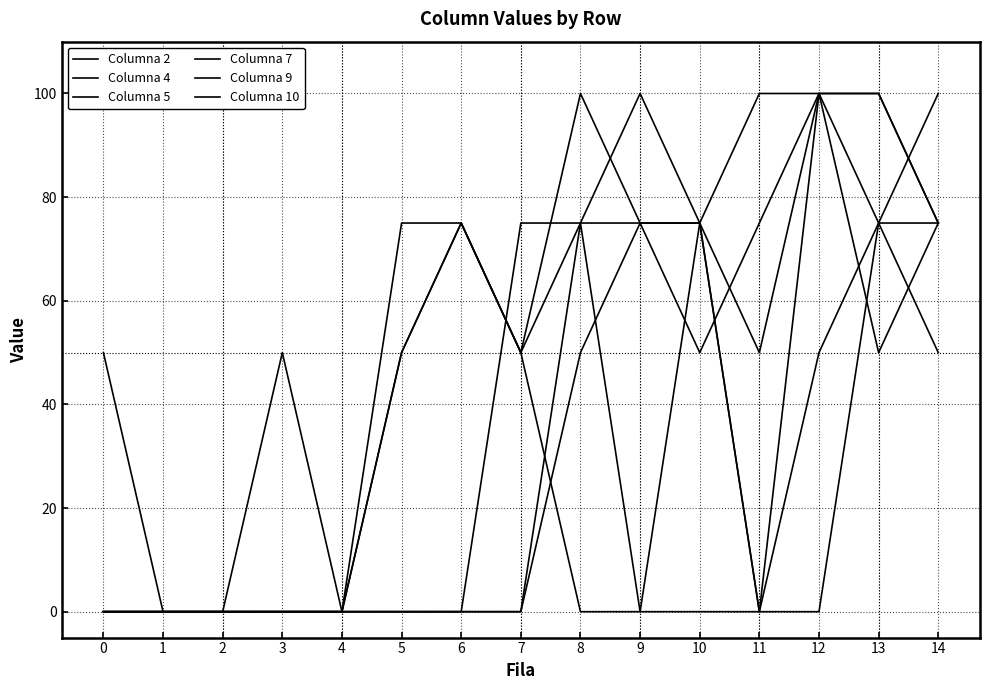

Where do Columna 2 and Columna 7 first cross each other?

7 and 8